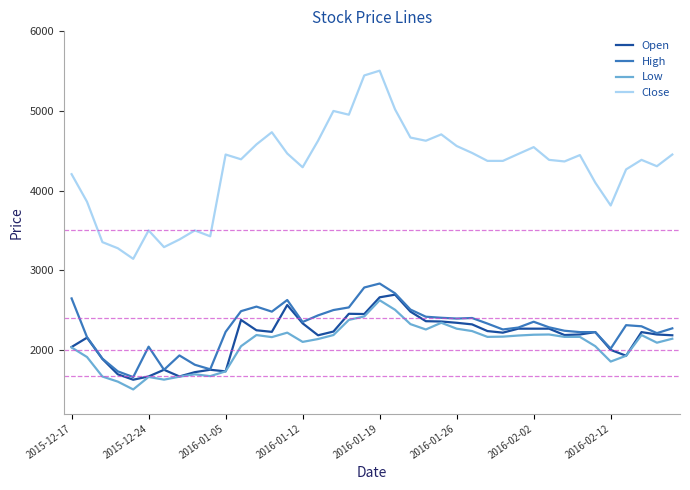

How many values in the High series are below 2310?

20